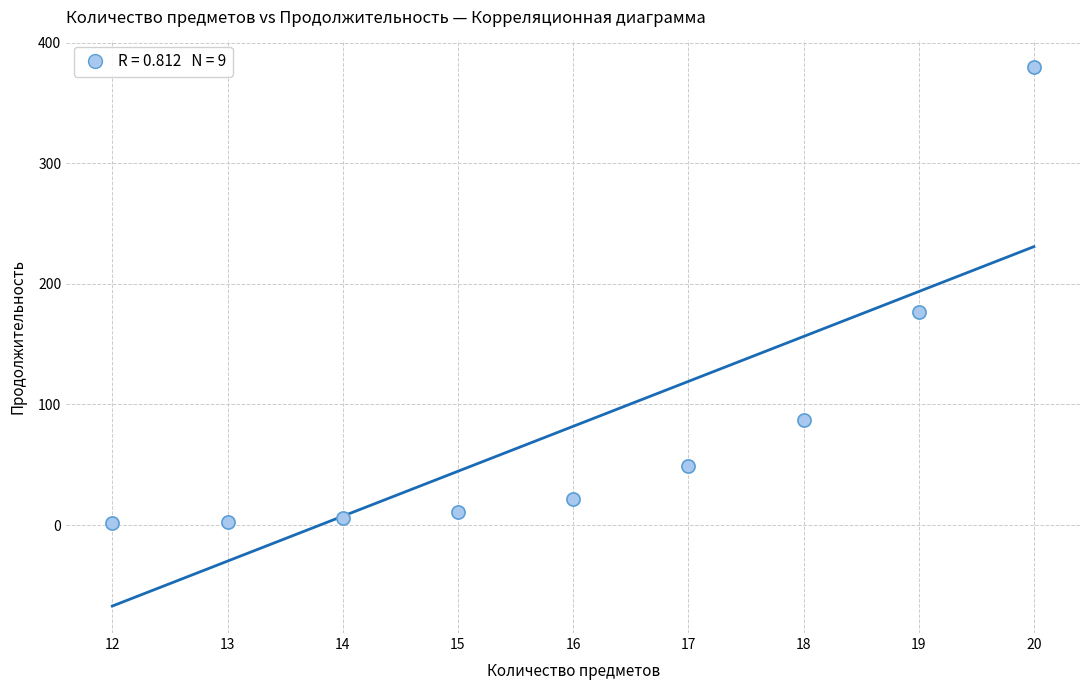

What Y value in the scatter plot is closest to 191?

177